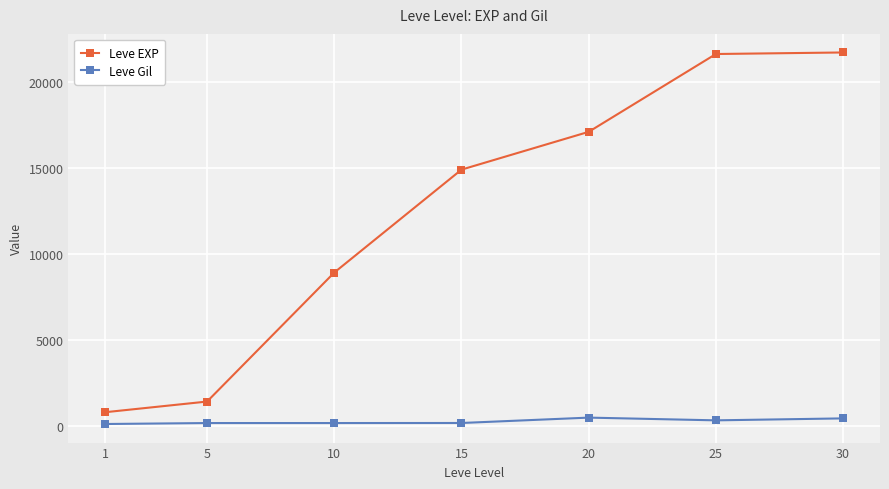

What is the greatest value displayed?

21740